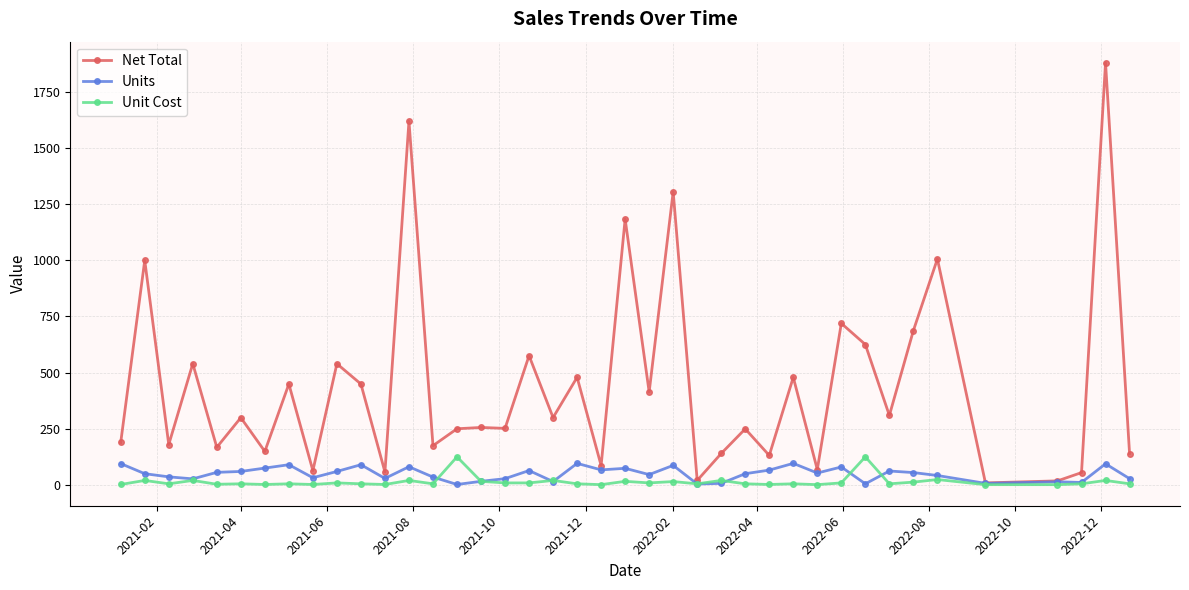

Which series has the largest total across all categories?

Net Total